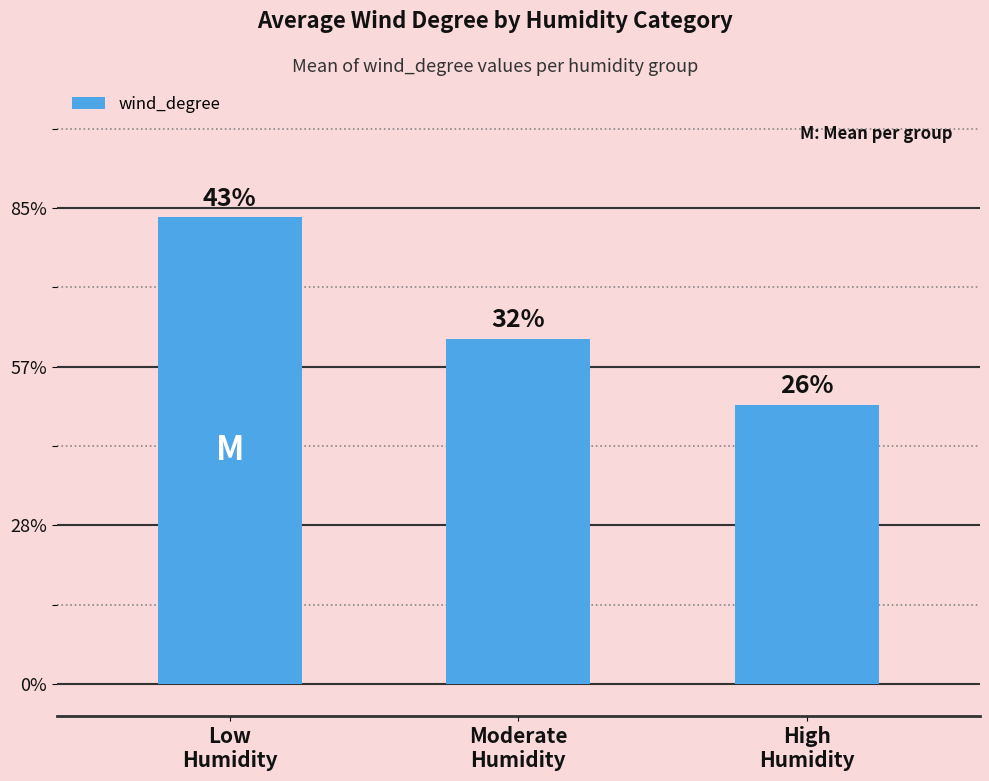

Where does the data first go above 217?

Low
Humidity